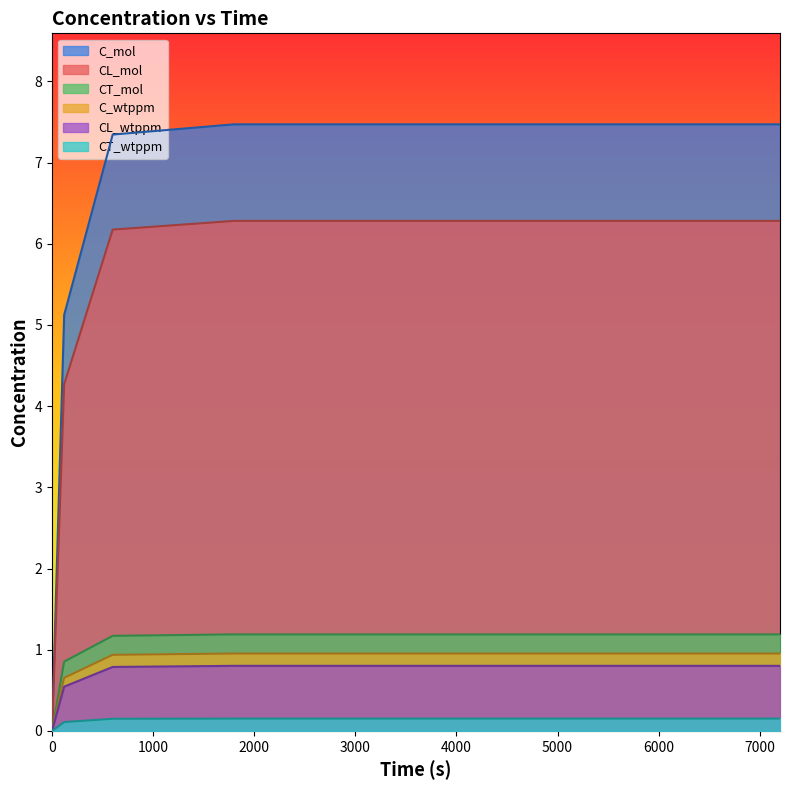

What is the sum of all C_wtppm values?

3.5